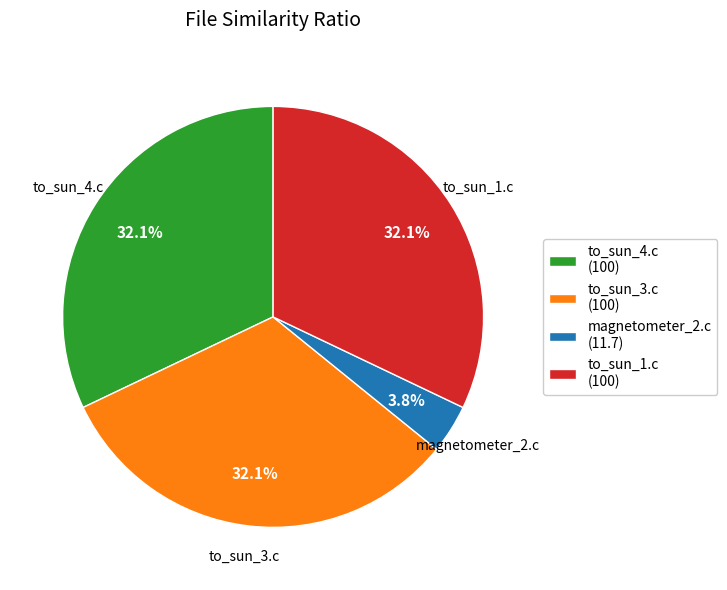

Approximately how many times larger is the value at to_sun_4.c (100) compared to to_sun_3.c (100)?

1.0